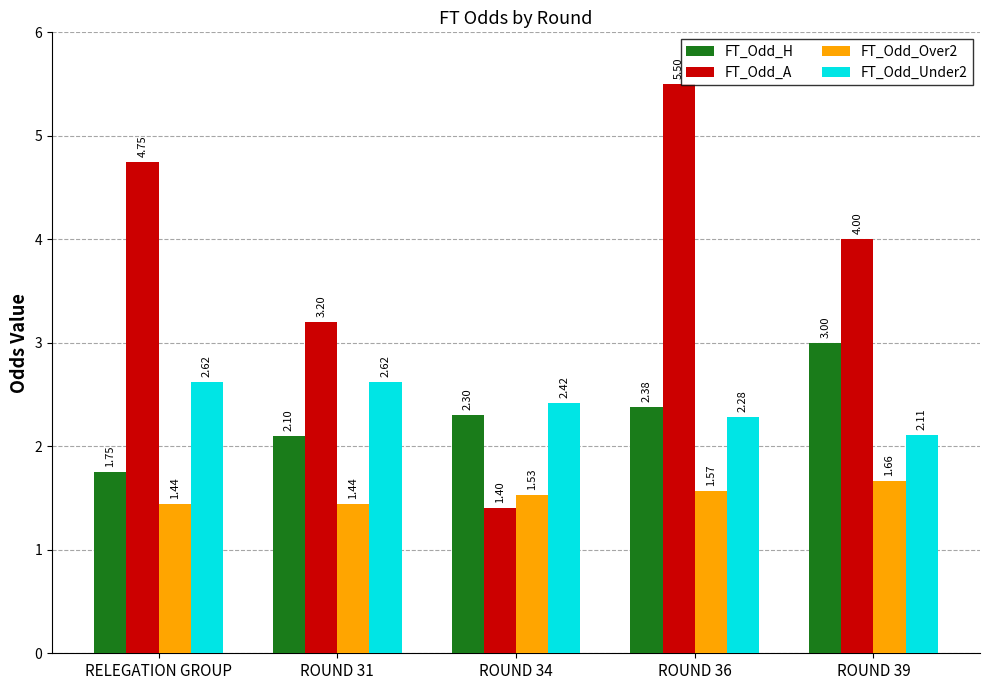

What is the average value of the FT_Odd_H series?

2.3